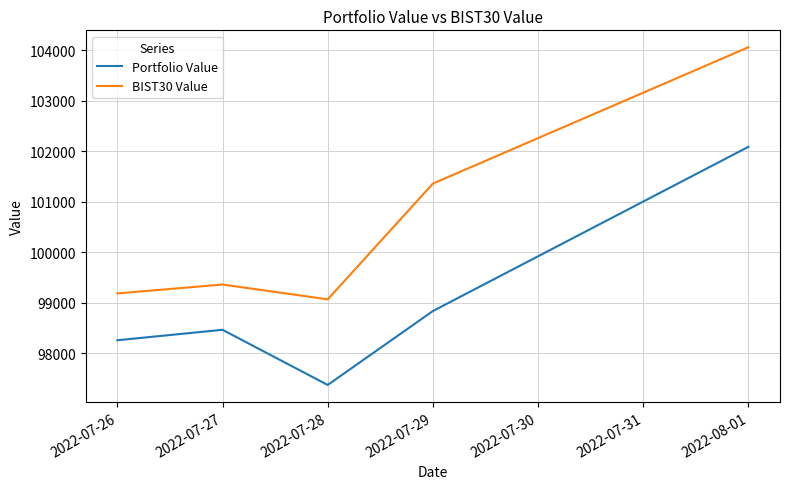

Where is BIST30 Value nearest to the value 101562?

2022-07-29